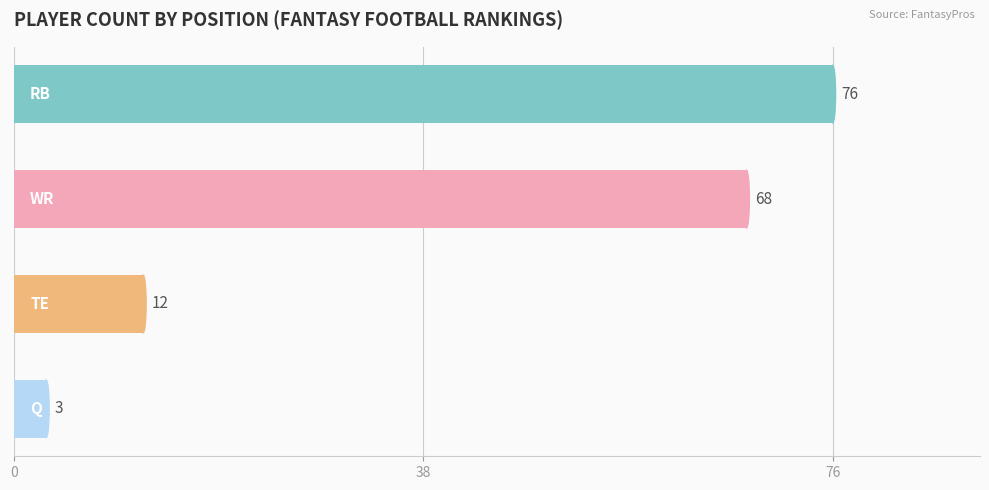

Count the values in the range 12 to 76.

3